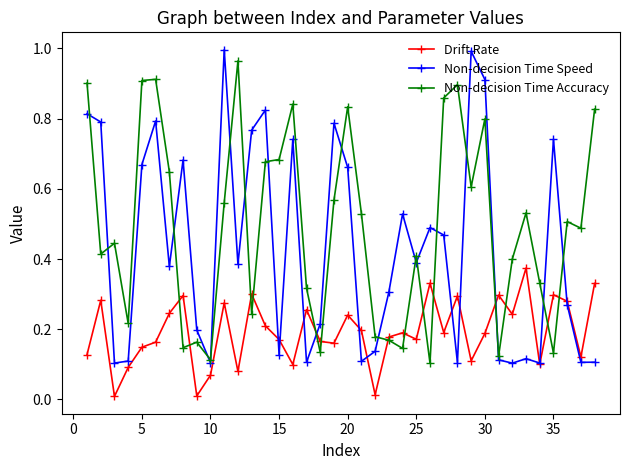

True or false: Drift Rate has more than 0 points higher than both neighbors.

True